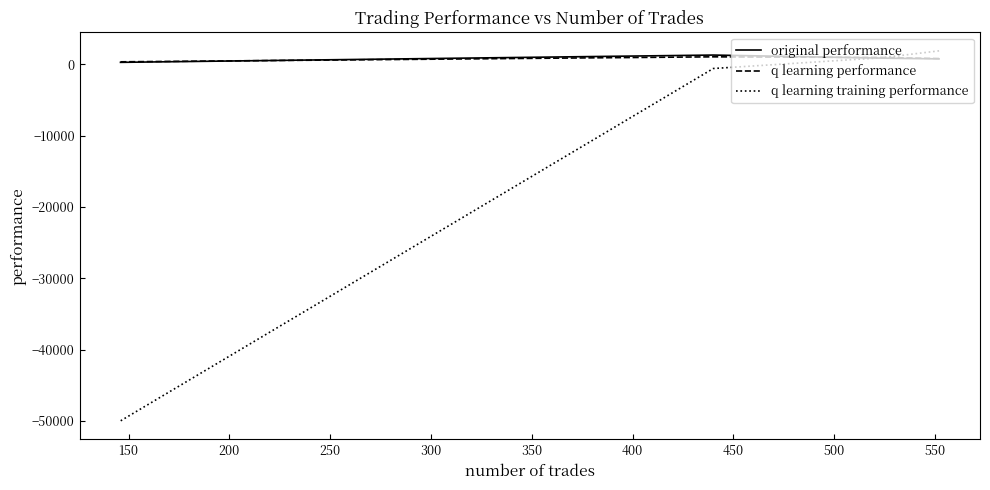

True or false: q learning performance and q learning training performance intersect in this chart.

True